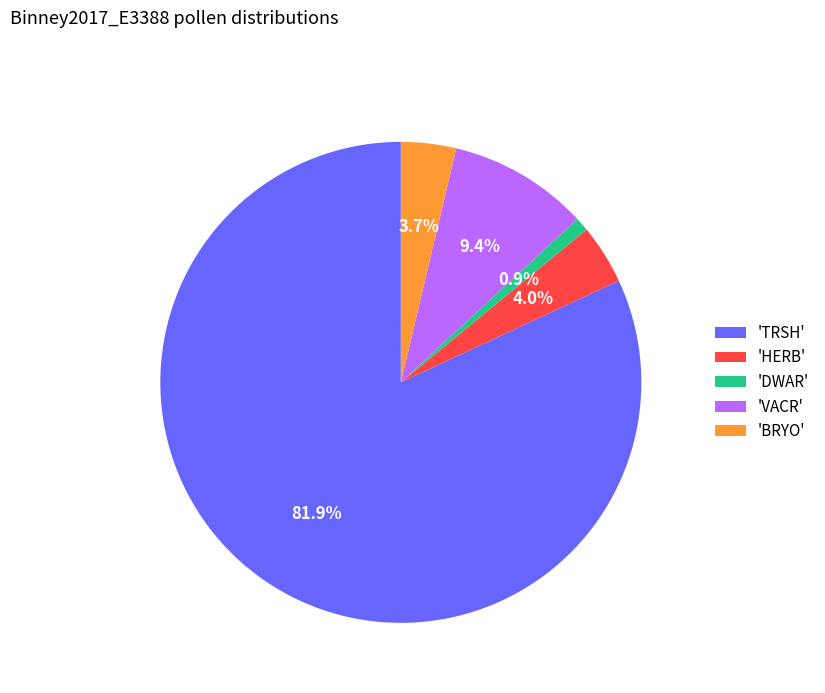

Combined, what portion of the pie is 'HERB' and 'DWAR'?

4.9%